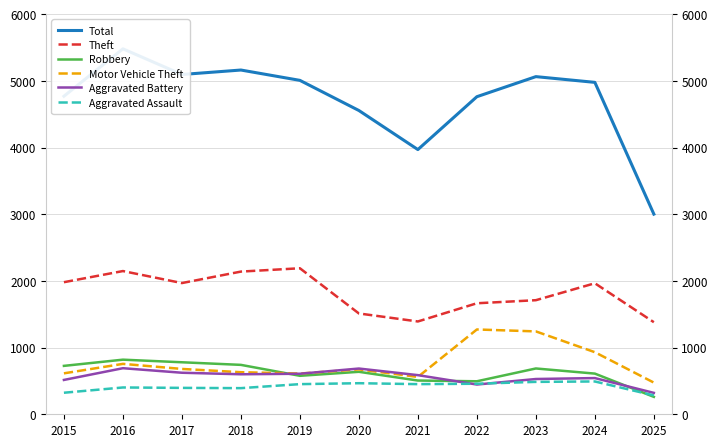

The Motor Vehicle Theft series shows 960 at 2018. True or false?

False